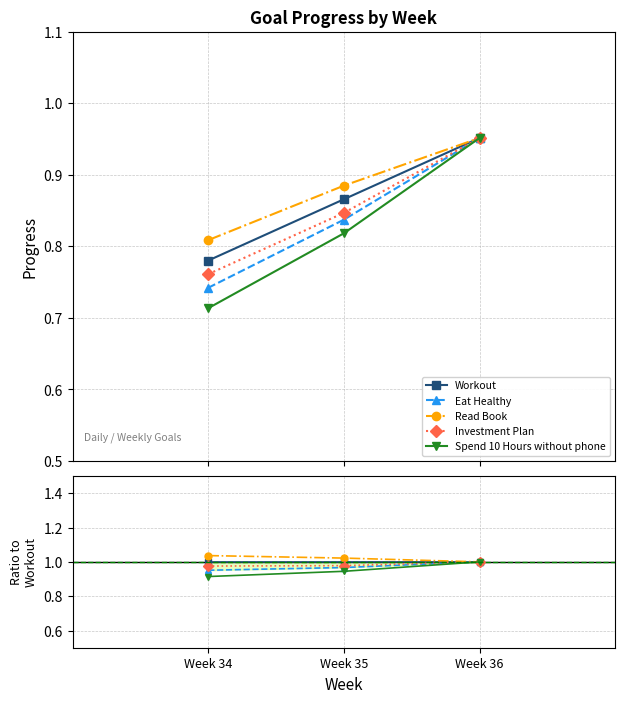

Is this an area chart (filled region under the line)?

No